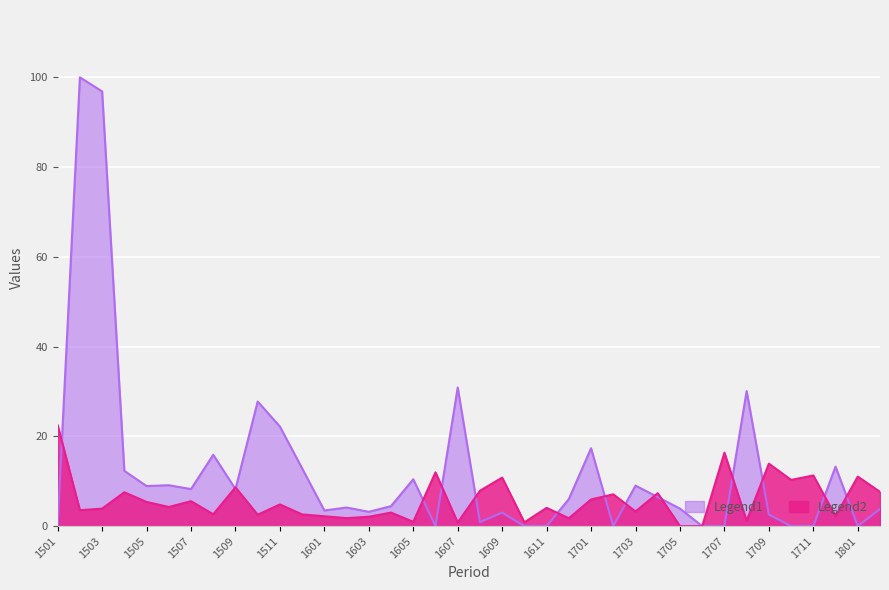

Reading left to right, what are all the values shown in this chart?

22.5	3.6	3.9	7.5	5.4	4.3	5.6	2.6	8.6	2.5	4.8	2.6	2.2	1.8	2.1	3.0	1.0	12.0	0.8	7.9	10.8	0.8	4.1	1.8	6.0	7.1	3.3	7.3	0.0	0.0	16.4	1.2	13.9	10.3	11.3	2.2	11.0	7.6